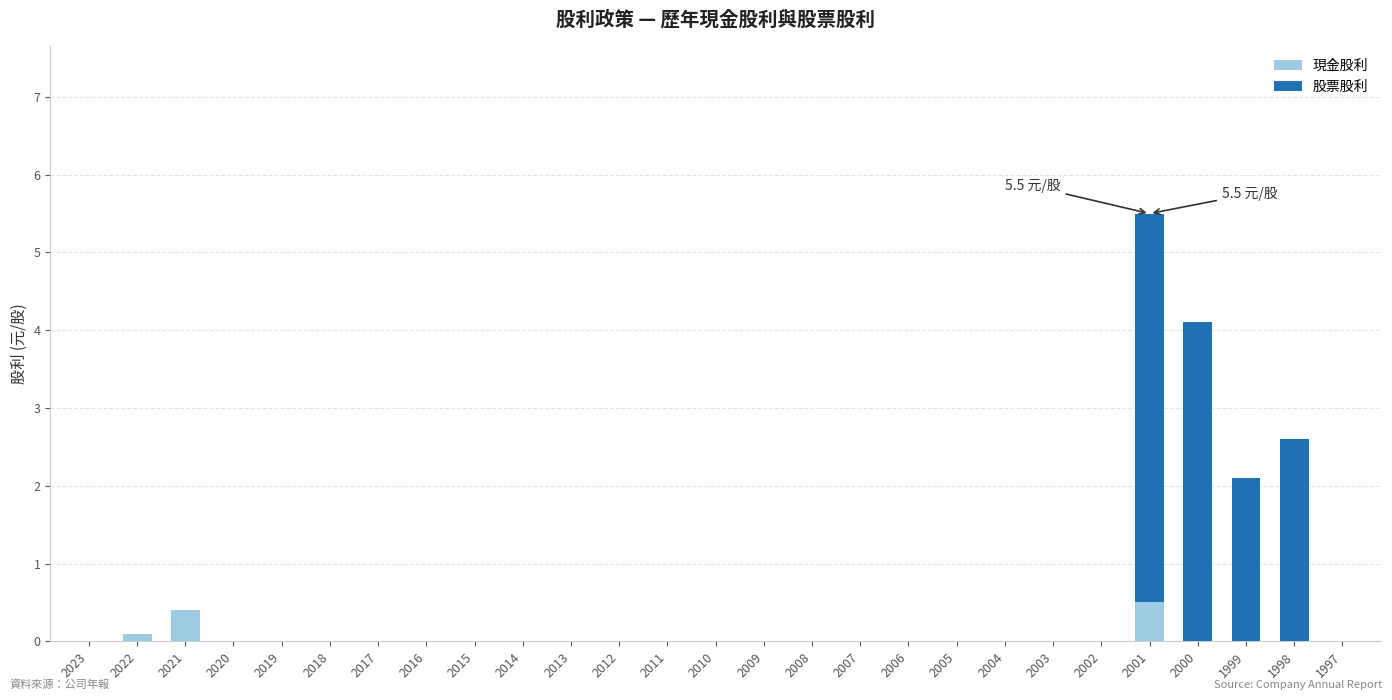

What is the sum of the 現金股利 values at 2021 and 2012?

0.4